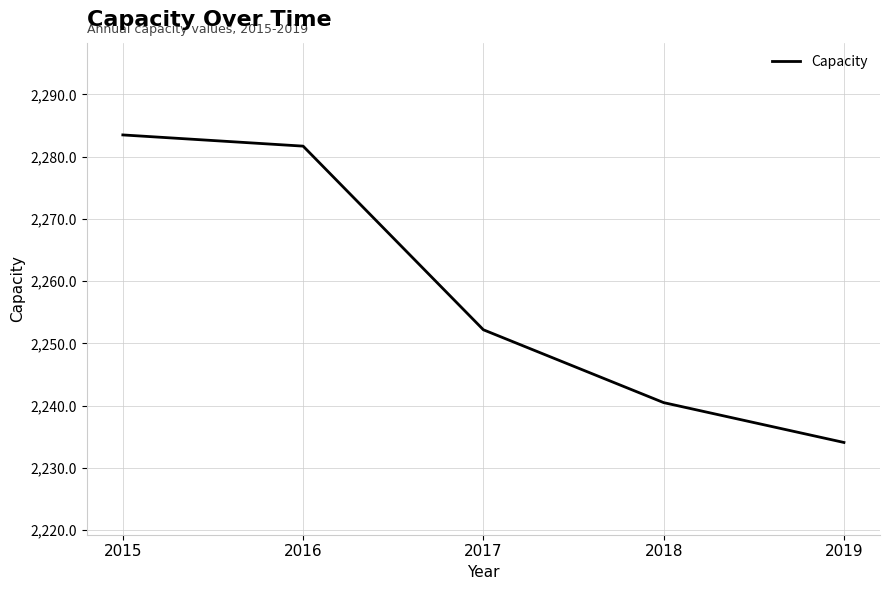

Reading right to left, list all the values displayed in this chart.

2019=2234.1	2018=2240.5	2017=2252.2	2016=2281.7	2015=2283.5